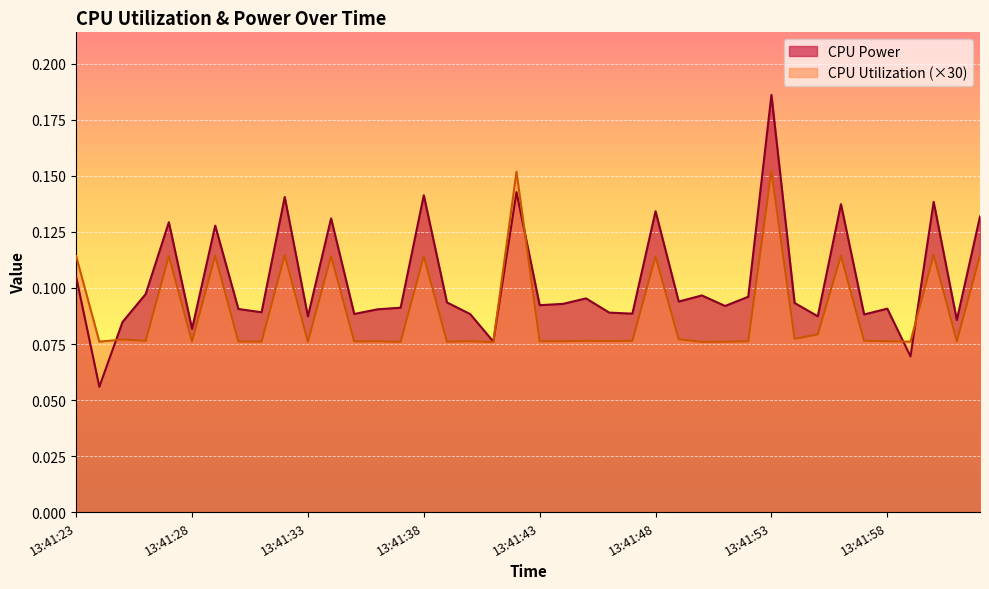

How many lines are shown in the chart?

2